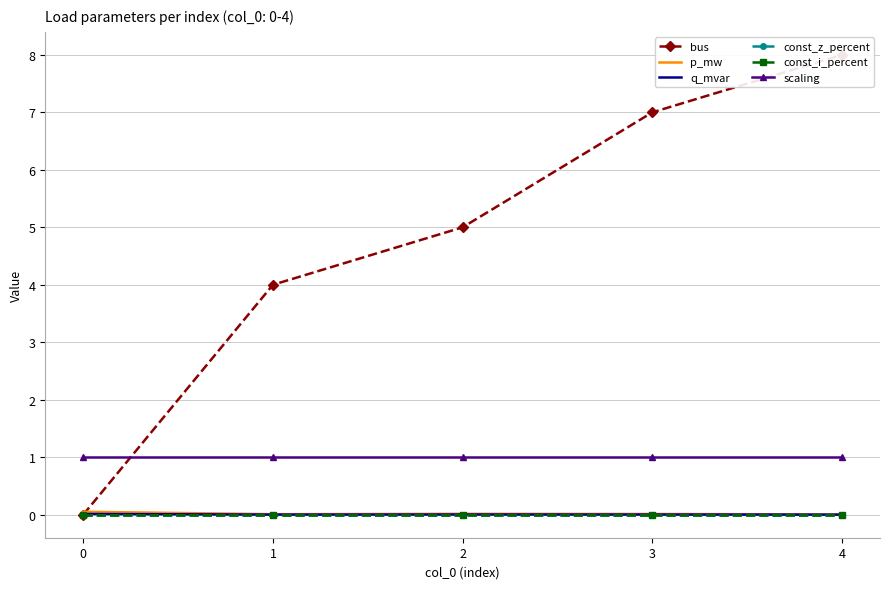

How many values in bus are above zero?

4